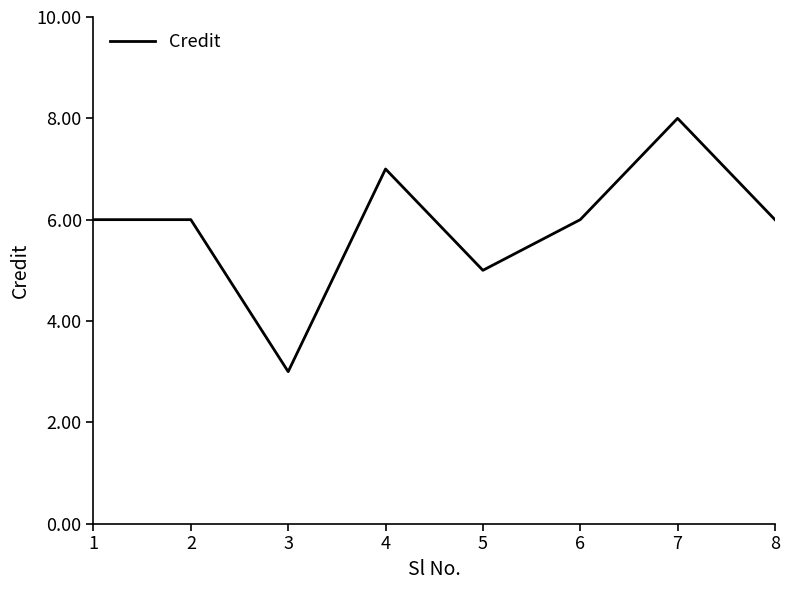

What is the difference between the maximum and second lowest values?

3